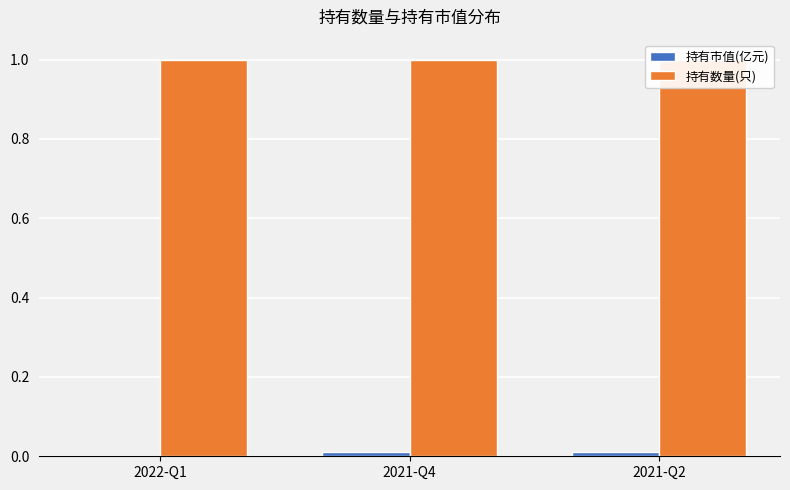

How many values in 持有市值(亿元) are above zero?

2